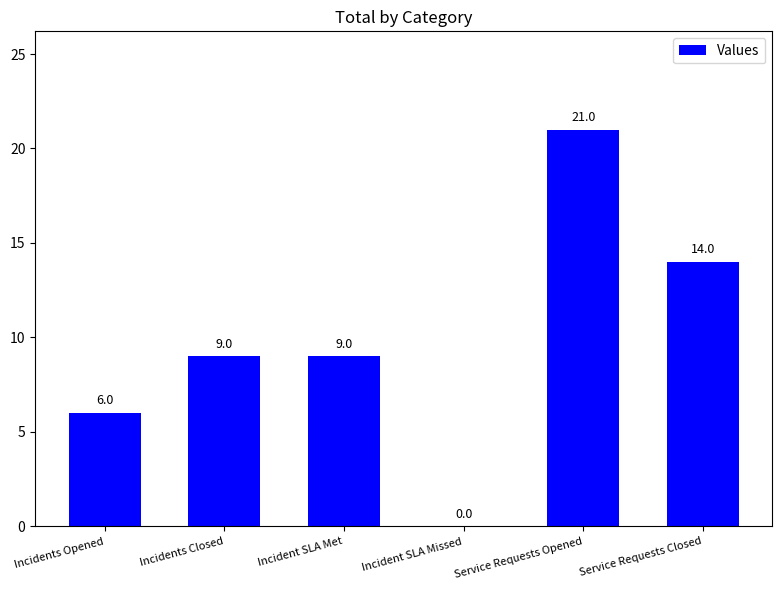

Reading left to right, transcribe all the data shown in this chart.

Incidents Opened=6	Incidents Closed=9	Incident SLA Met=9	Incident SLA Missed=0	Service Requests Opened=21	Service Requests Closed=14